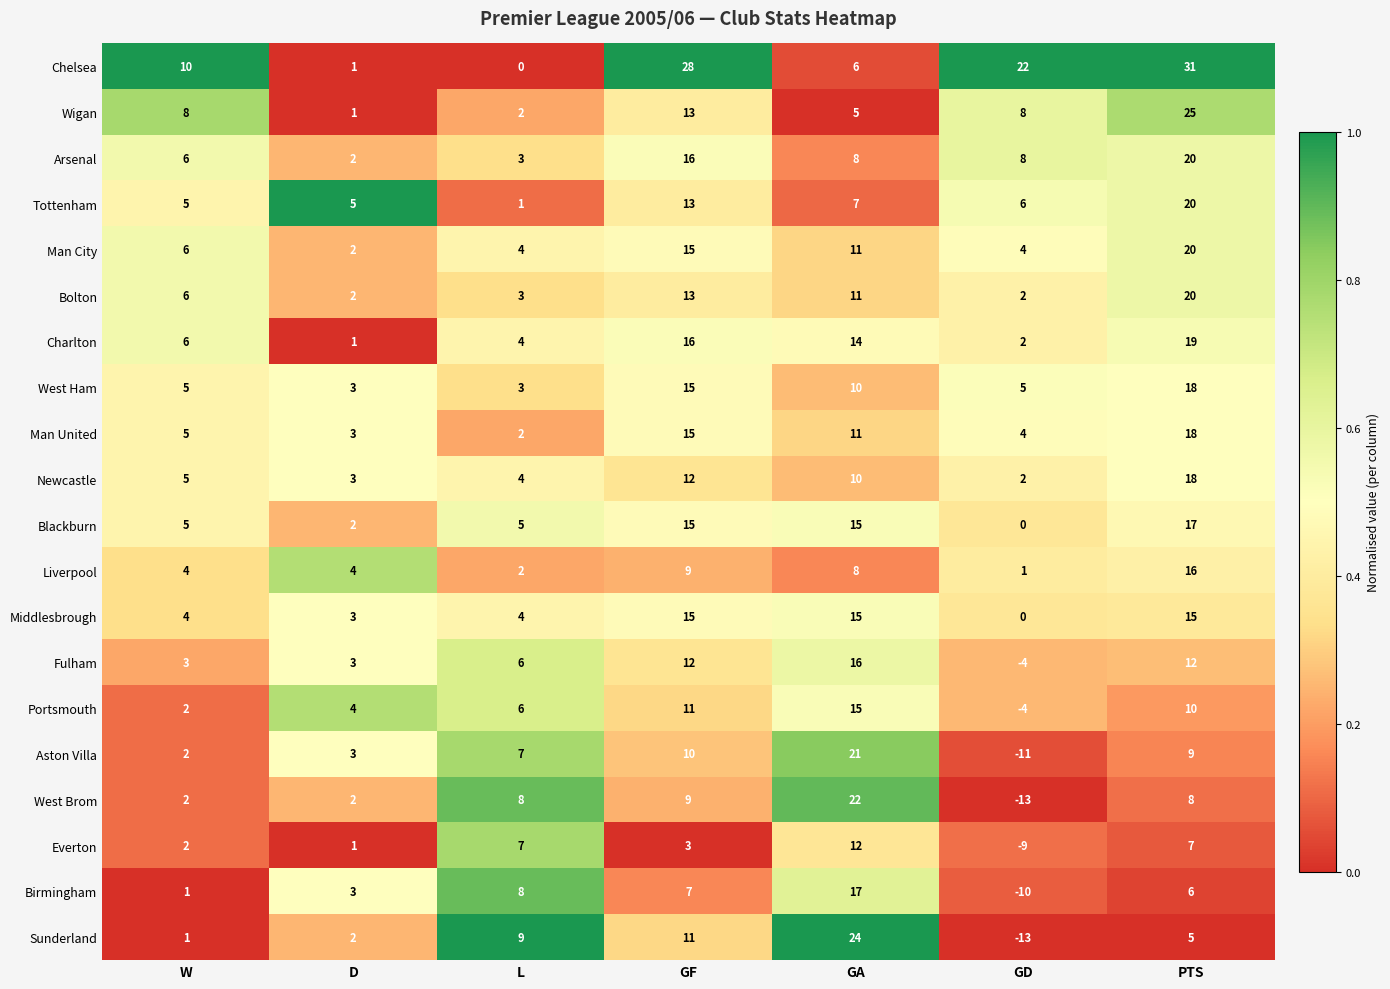

What is the spread (max minus min) of values at GF?

25